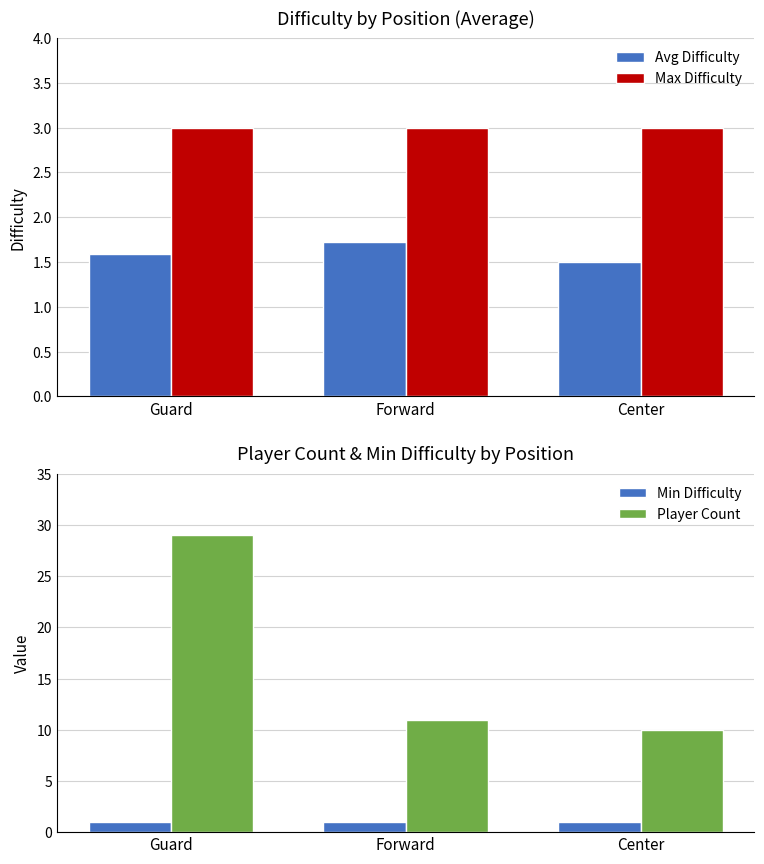

Does the chart contain any negative values?

No